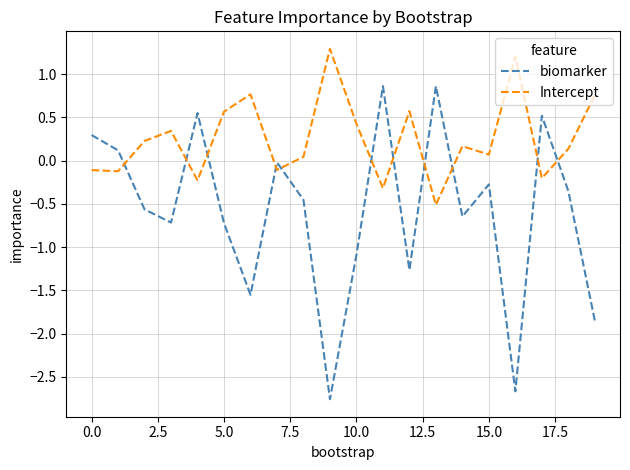

What is the sum of all Intercept values?

5.0